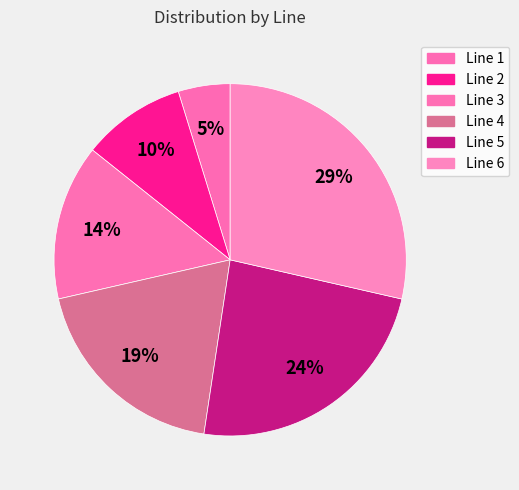

Rank the categories by value from highest to lowest.

Line 6, Line 5, Line 4, Line 3, Line 2, Line 1